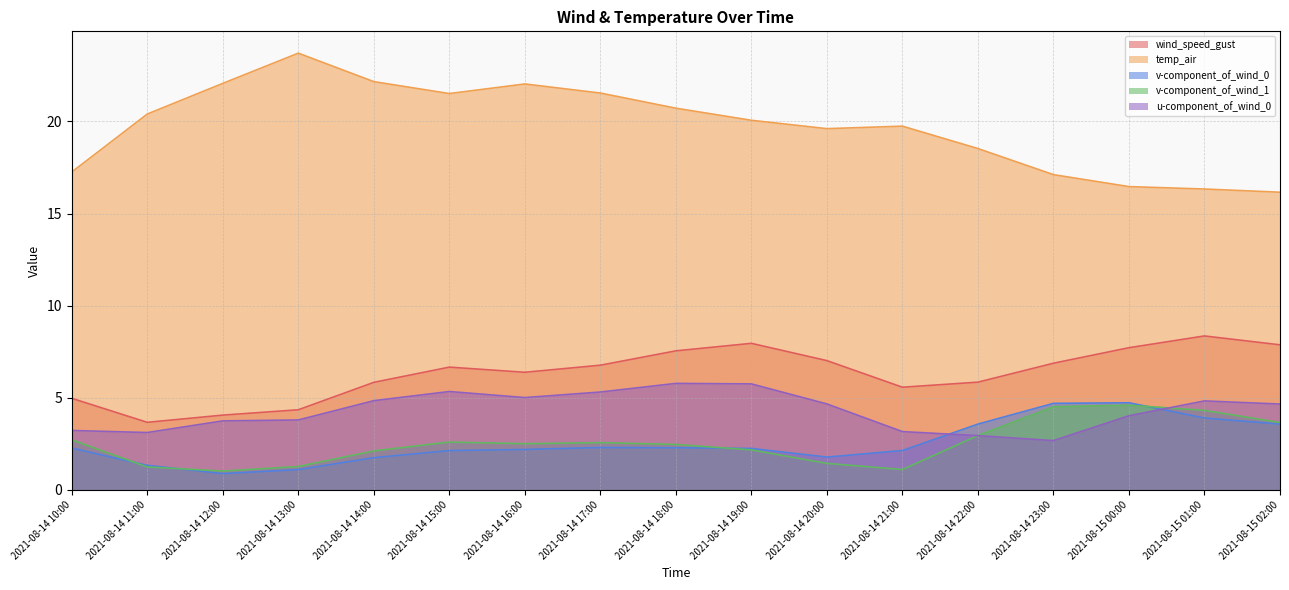

What is the total value across all series at 2021-08-14 20:00?

34.5